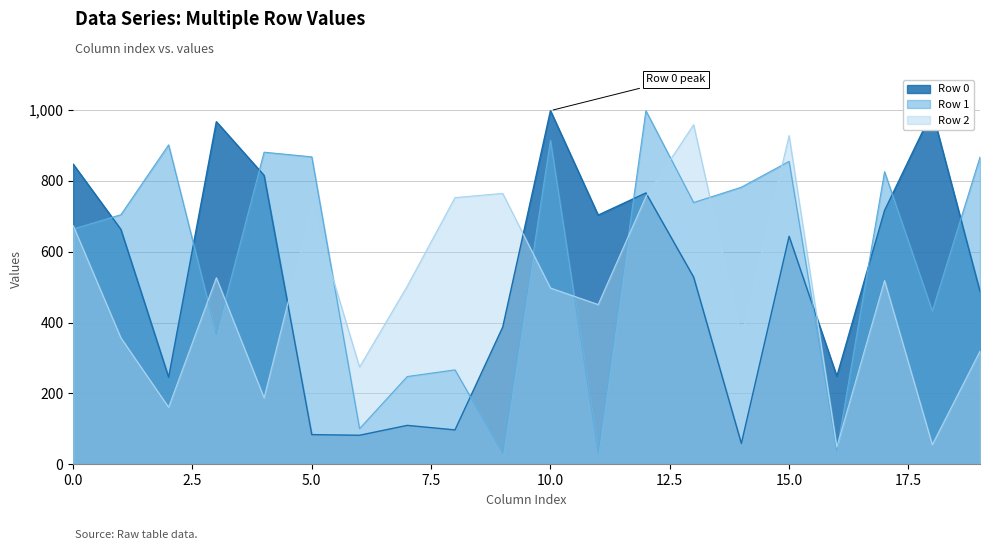

Which series has the widest spread of values?

Row 1